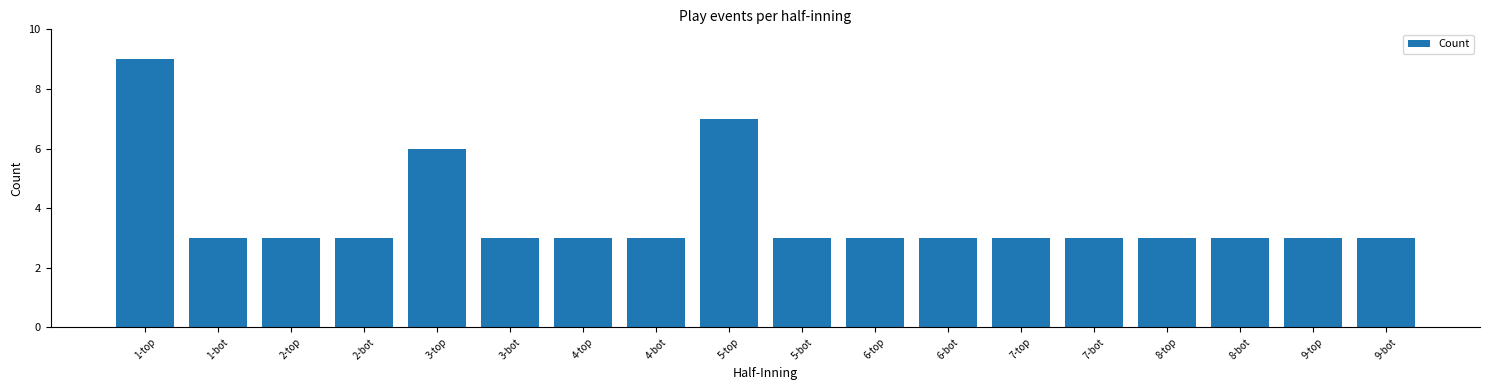

What is the label of the 2nd bar from the left?

1-bot